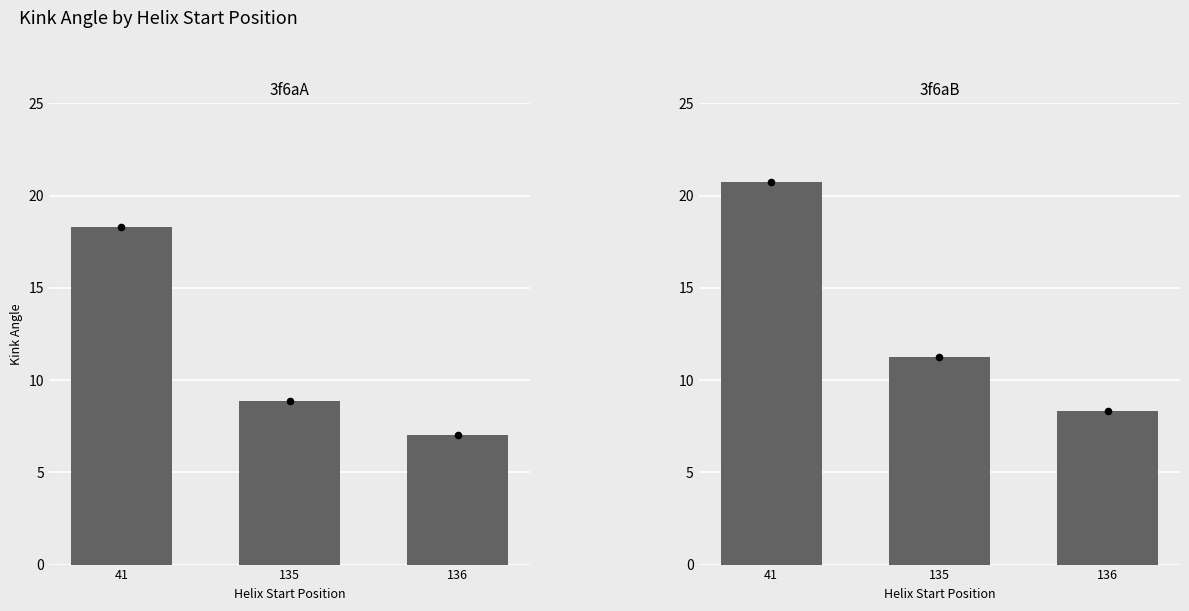

Which has a higher value, 41 or 135?

41